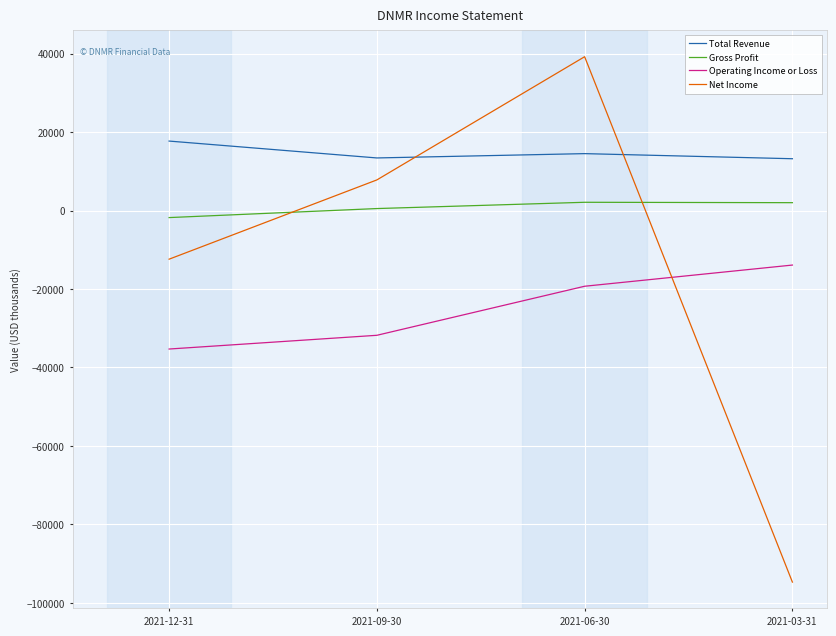

The value of Net Income at 2021-06-30 is 19876. True or false?

False